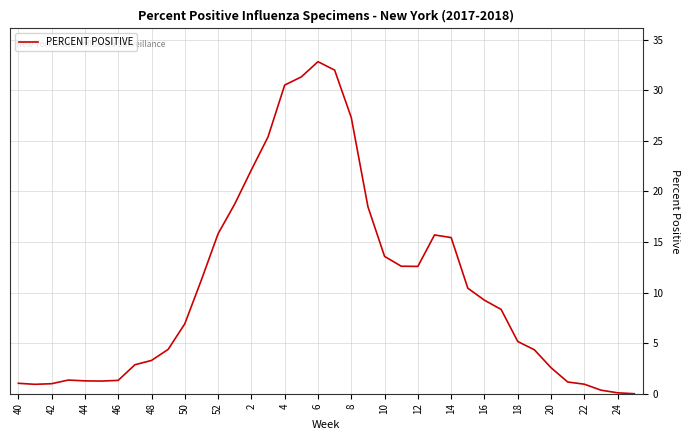

What is the average value?

10.6